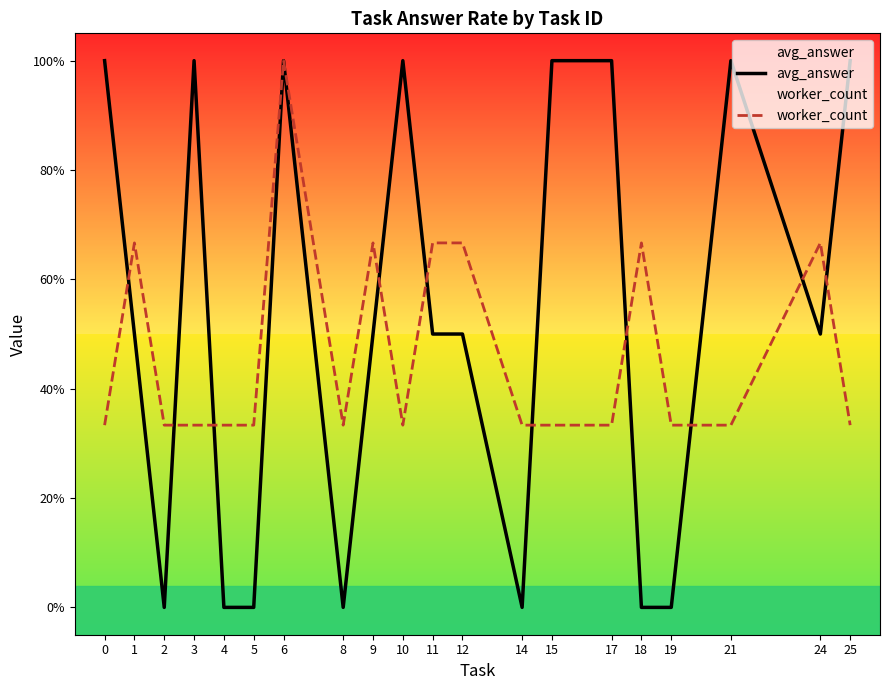

What is the spread (max minus min) of values at 15?

0.7